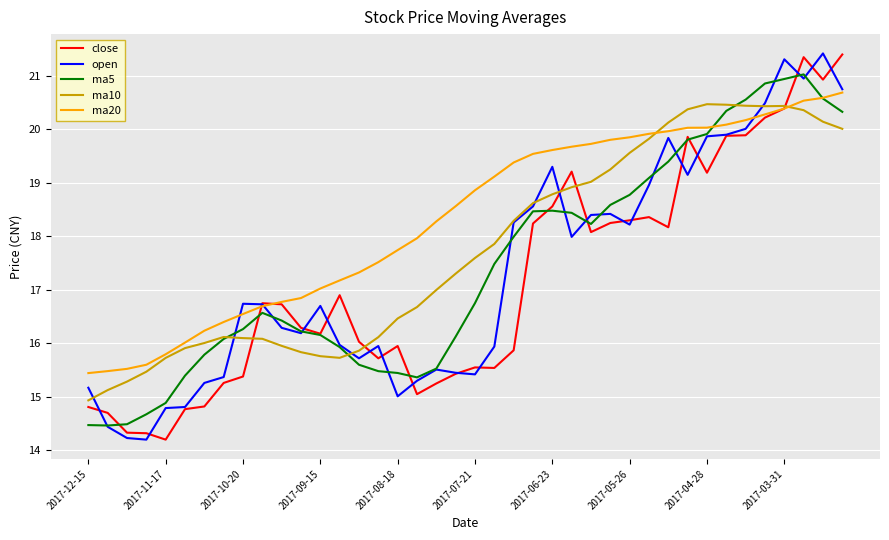

Does the chart have visible grid lines?

Yes